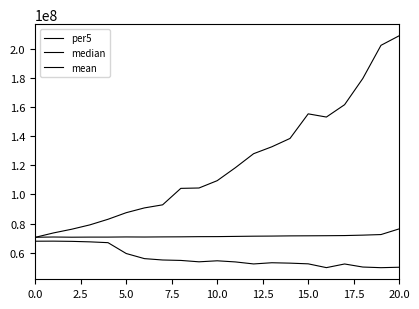

What is the minimum value for per5?

49704969.8